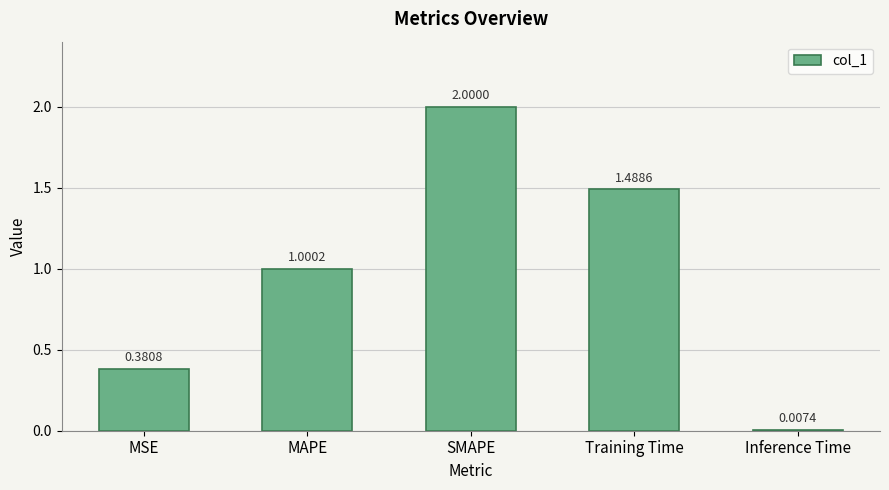

Are the bars grouped side by side (vs. stacked)?

No